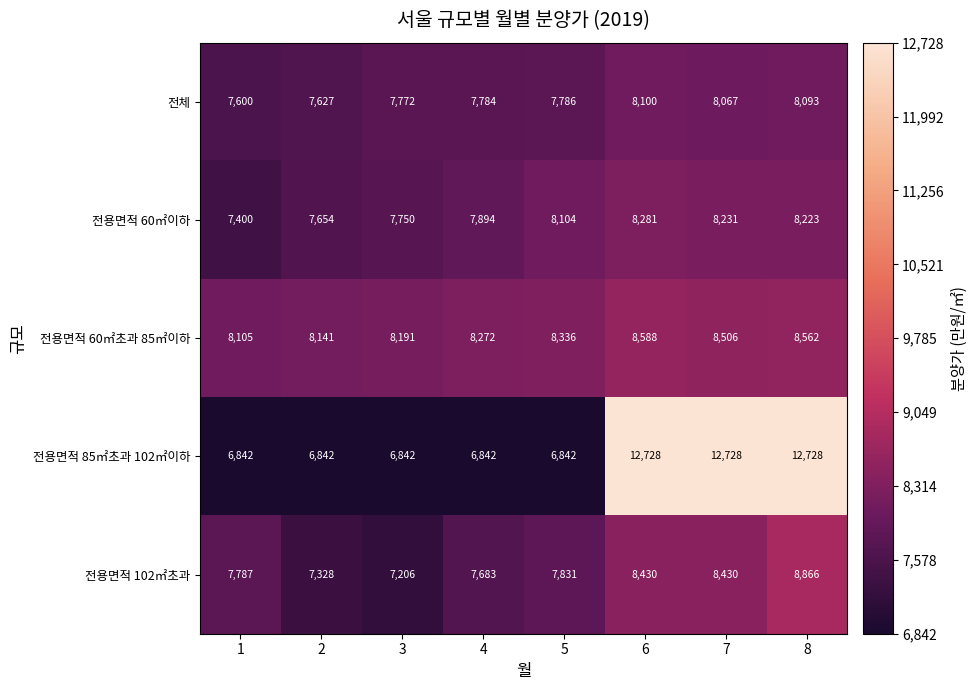

Which series has the largest total across all categories?

전용면적 85㎡초과 102㎡이하